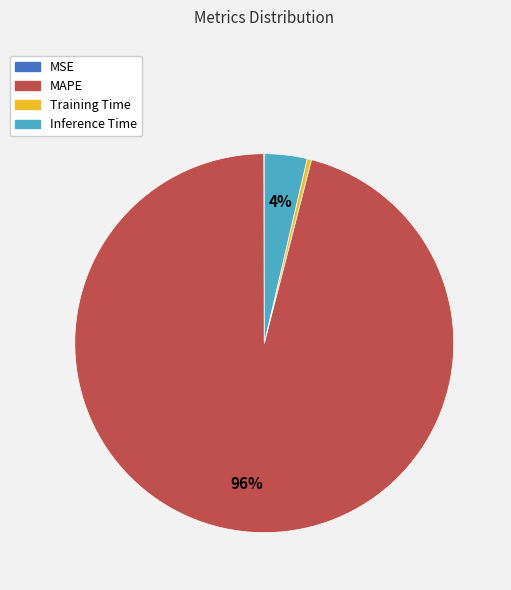

To the nearest percent, what is the difference between the largest and smallest slice percentages?

96%